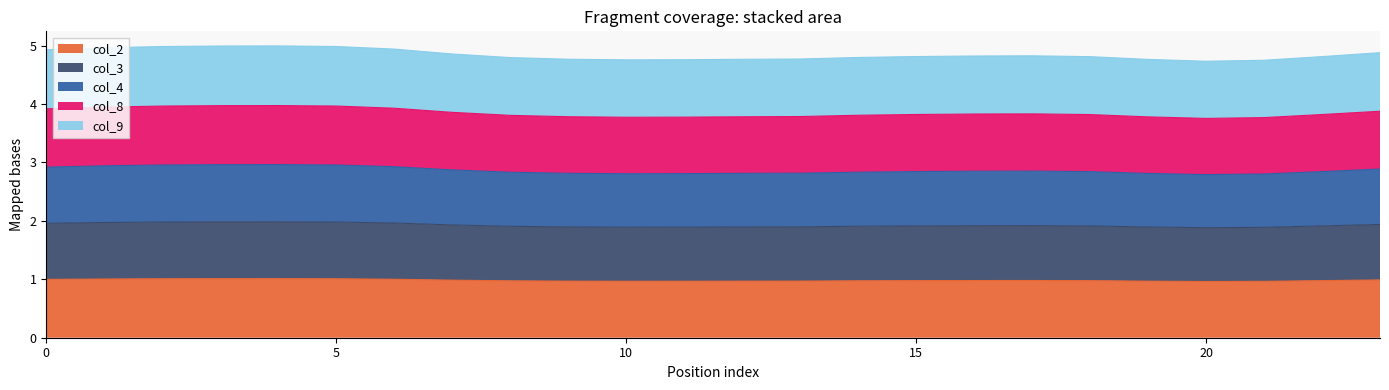

True or false: col_2 has a value of 1.0 at 15.

True